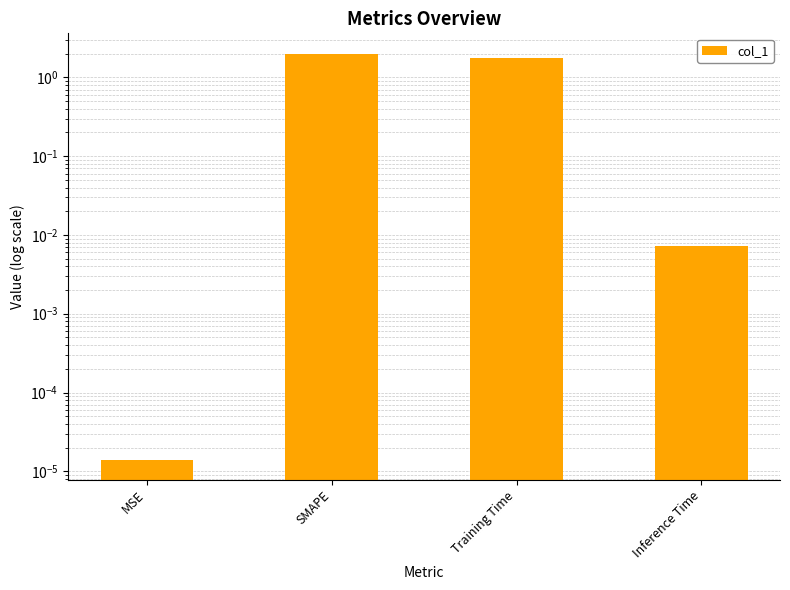

How many data points does each series have?

4